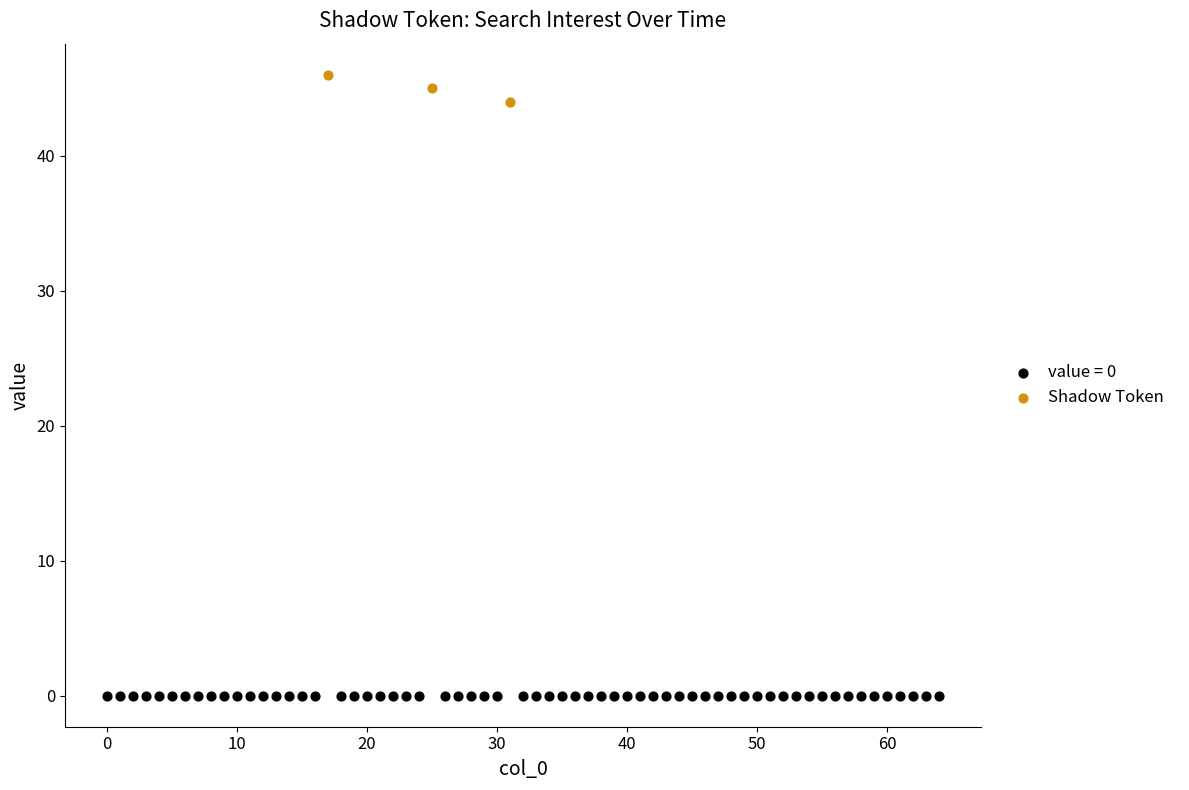

Which series contains the highest Y value?

Shadow Token